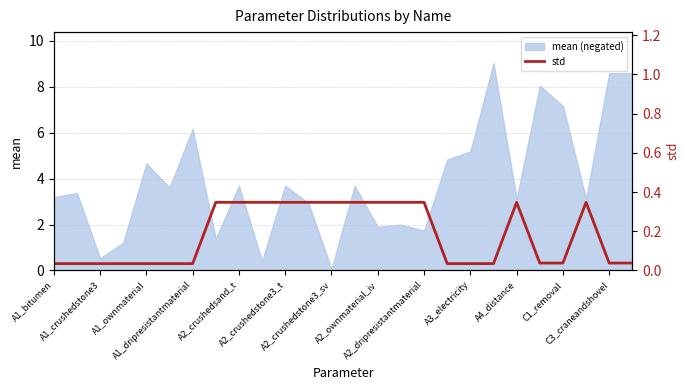

What is the maximum value for mean (negated)?

9.0